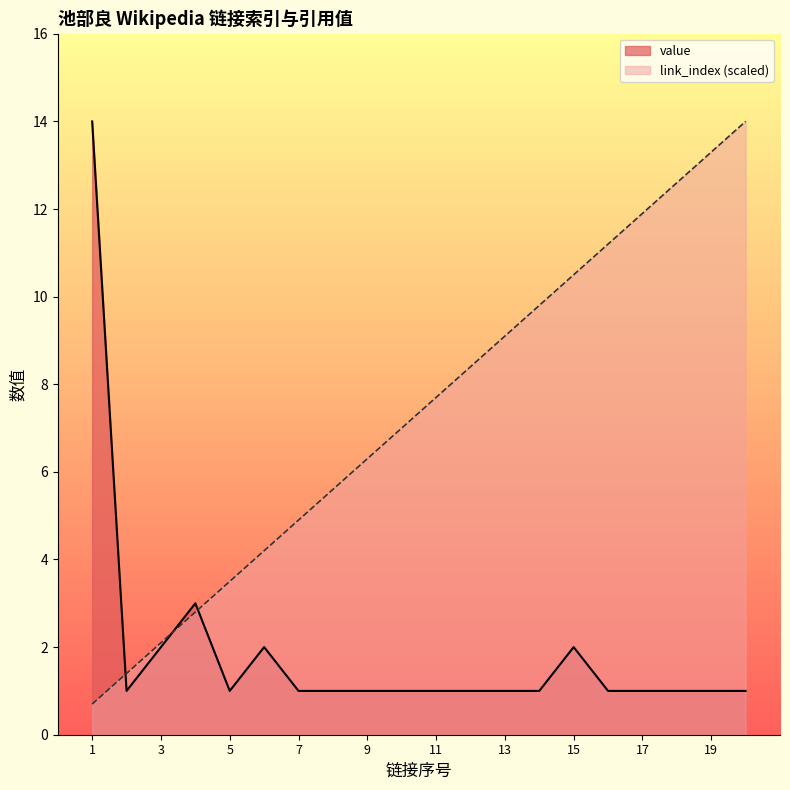

Reading left to right, what are all the values shown in this chart?

link_index: 0.7	1.4	2.1	2.8	3.5	4.2	4.9	5.6	6.3	7.0	7.7	8.4	9.1	9.8	10.5	11.2	11.9	12.6	13.3	14.0
value: 14.0	1.0	2.0	3.0	1.0	2.0	1.0	1.0	1.0	1.0	1.0	1.0	1.0	1.0	2.0	1.0	1.0	1.0	1.0	1.0